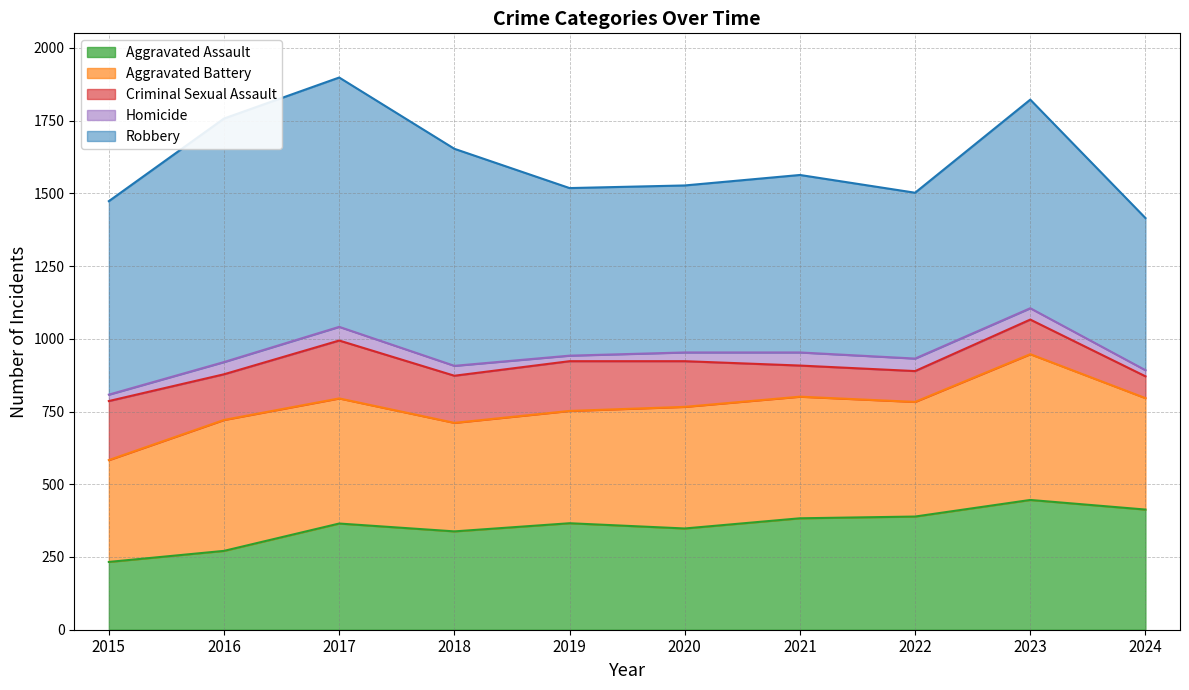

Is the value of Aggravated Battery at 2015 greater than the value of Criminal Sexual Assault at 2015?

Yes